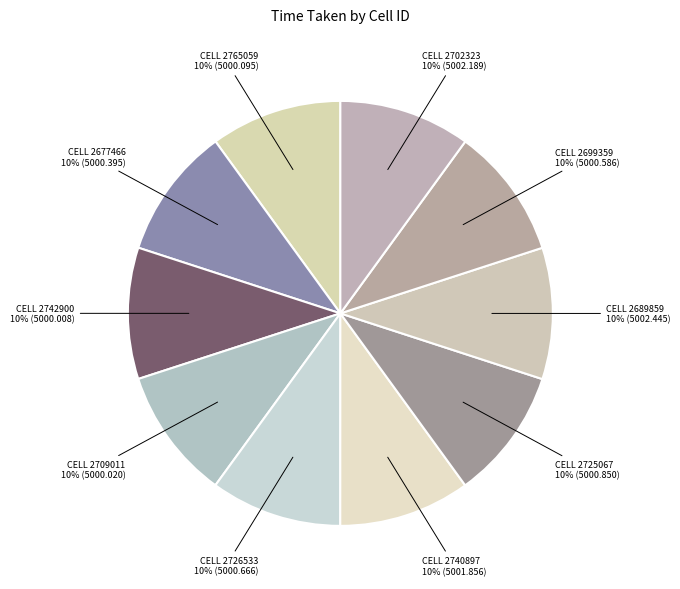

To the nearest percent, what percentage of the pie is CELL 2689859?

10%